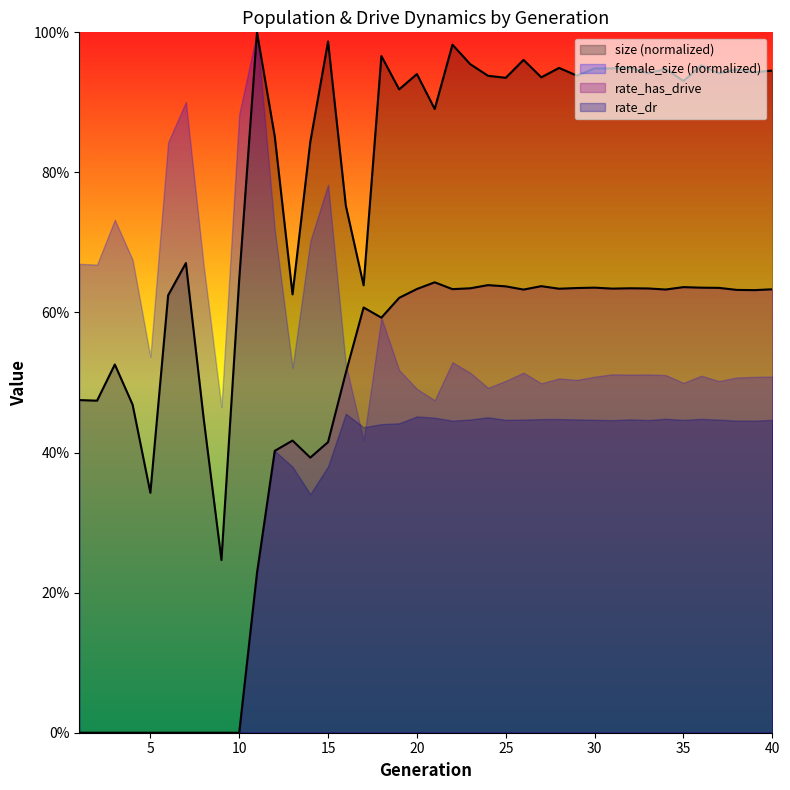

What is the difference between the second highest and second lowest values in the size series?

0.6